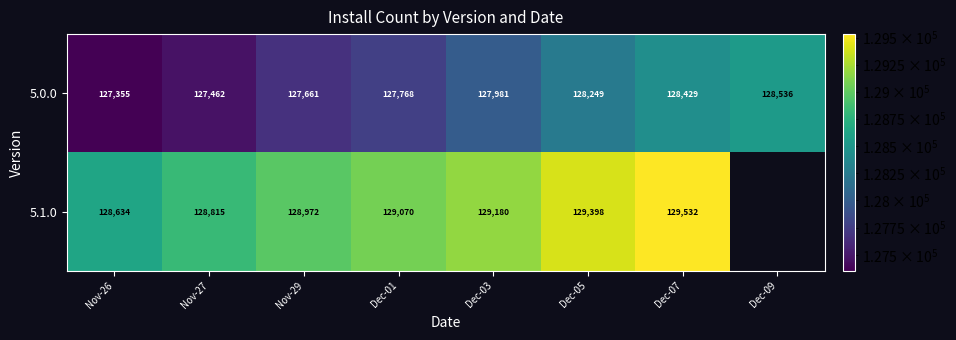

Is it true that 5.1.0 equals 128972 at Nov-29?

True